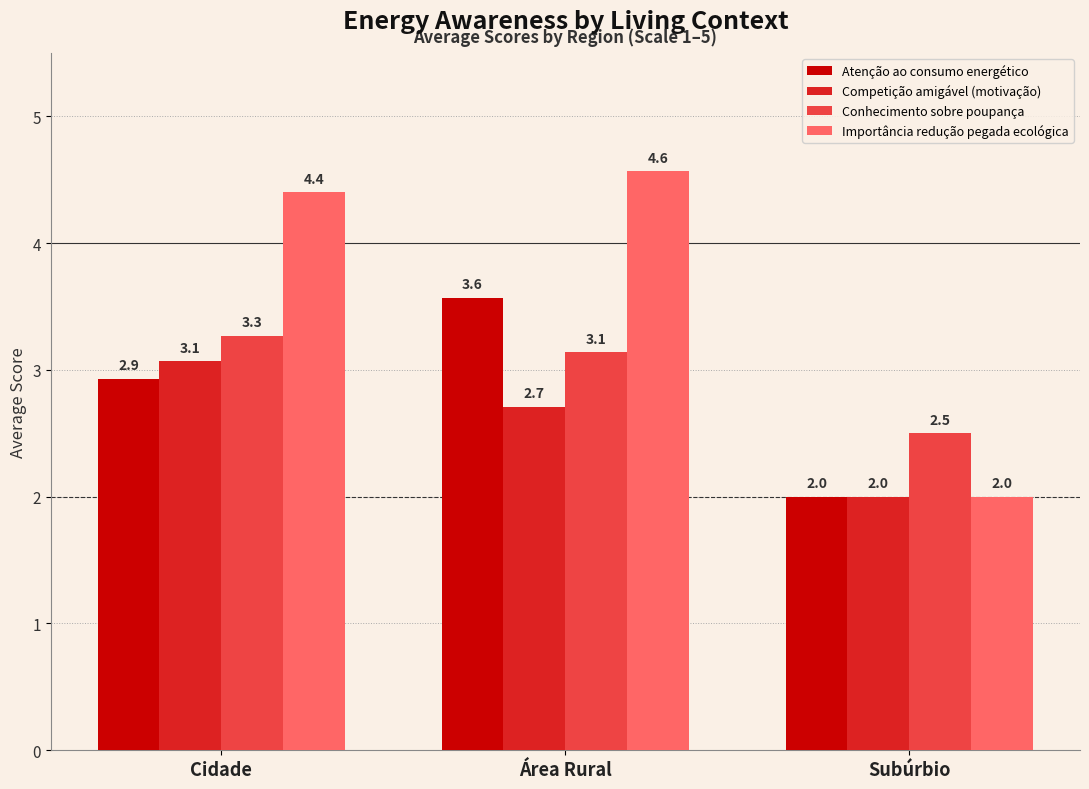

Read the Competição amigável (motivação) value at Área Rural.

2.7